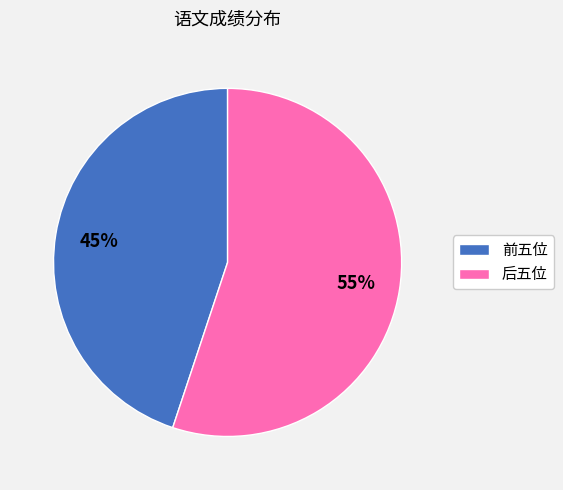

Which category has the biggest portion of the pie?

后五位